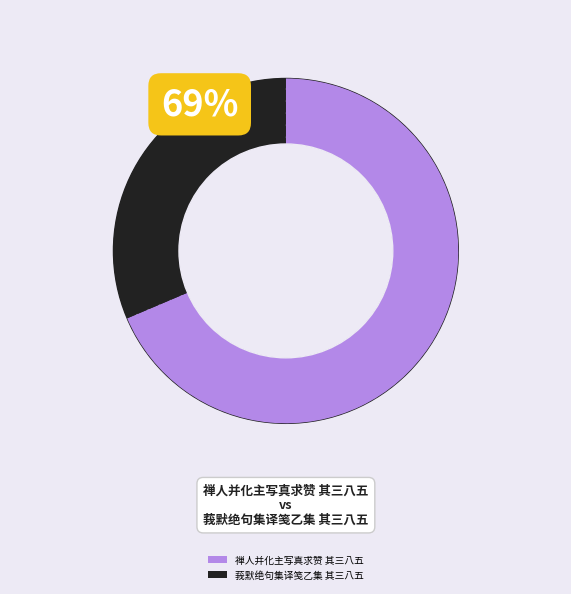

How much of the chart is everything except 莪默绝句集译笺乙集 其三八五?

68.6%